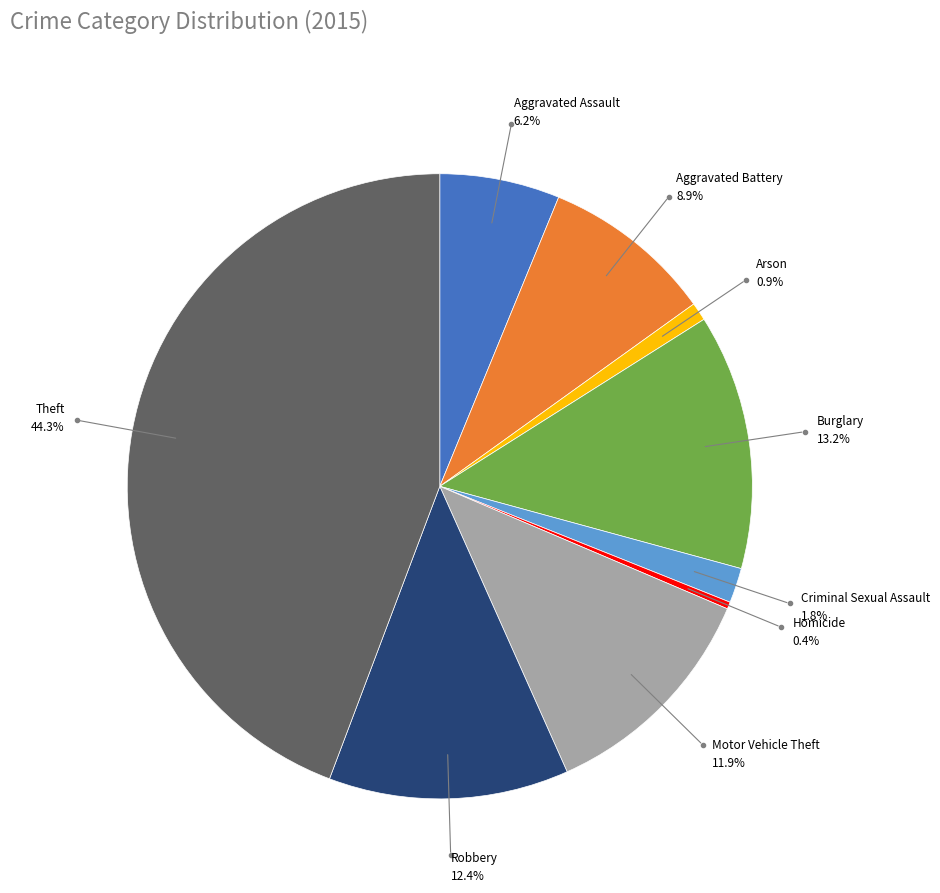

Is there any slice that represents more than half of the pie?

No